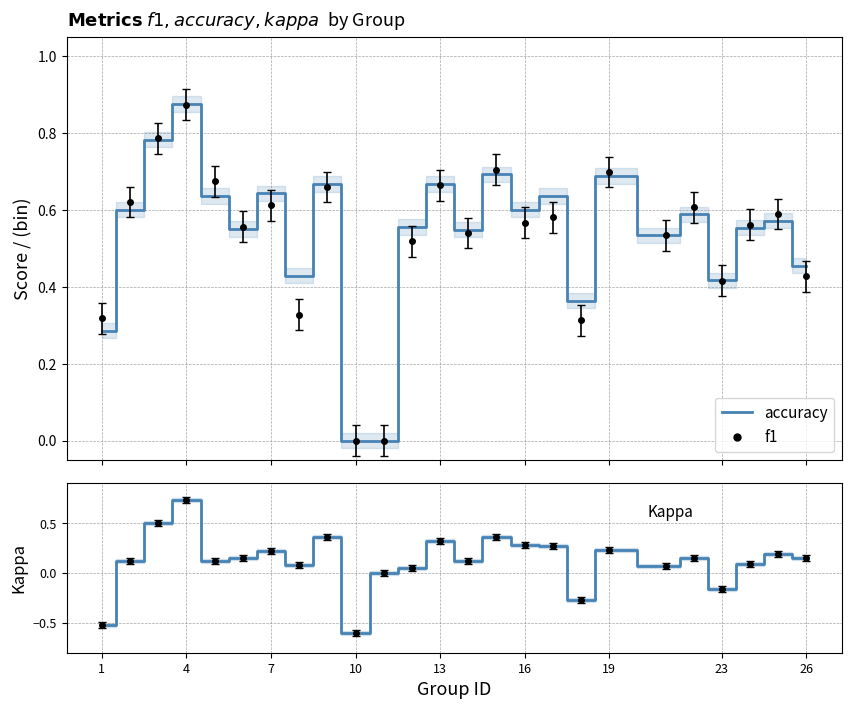

Does the chart have visible grid lines?

Yes